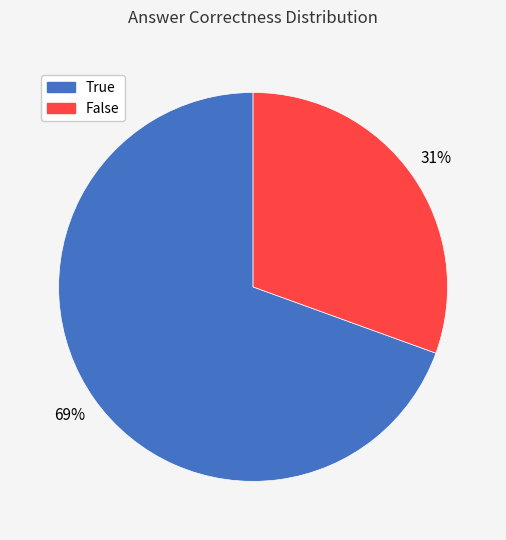

Combined, do False and True account for over 50%?

Yes